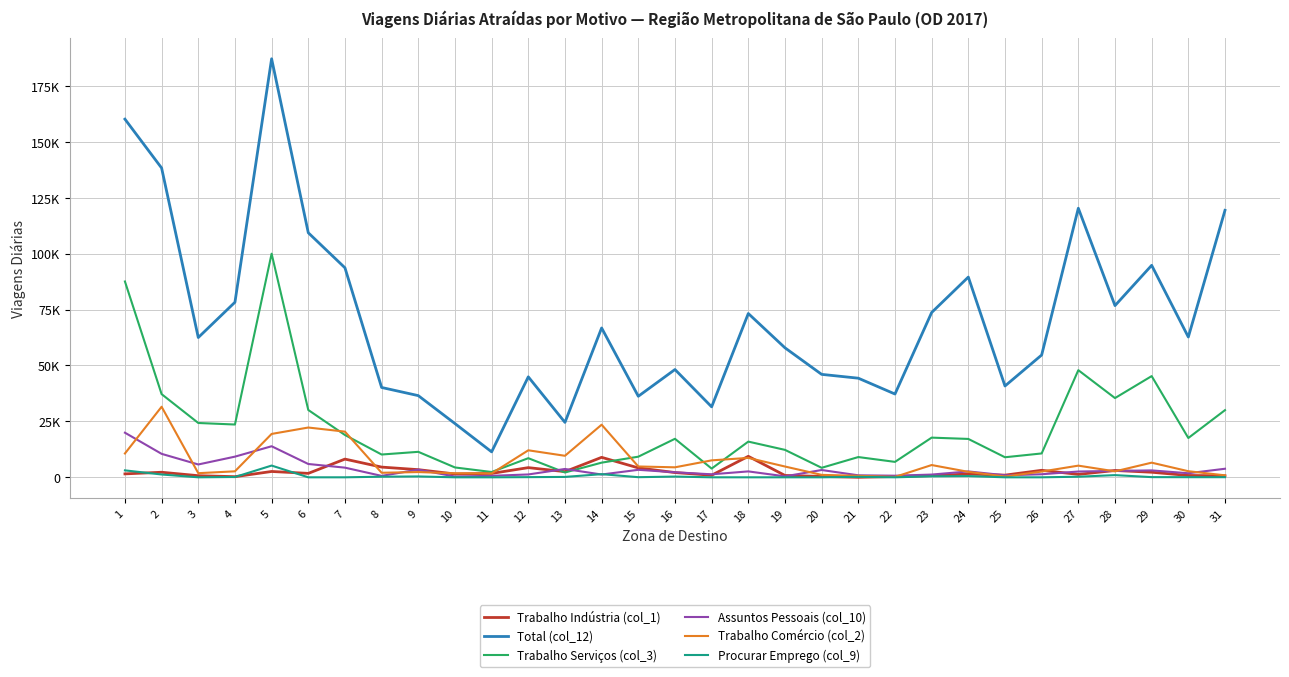

True or false: Trabalho Indústria (col_1) and Total (col_12) cross at least once.

False